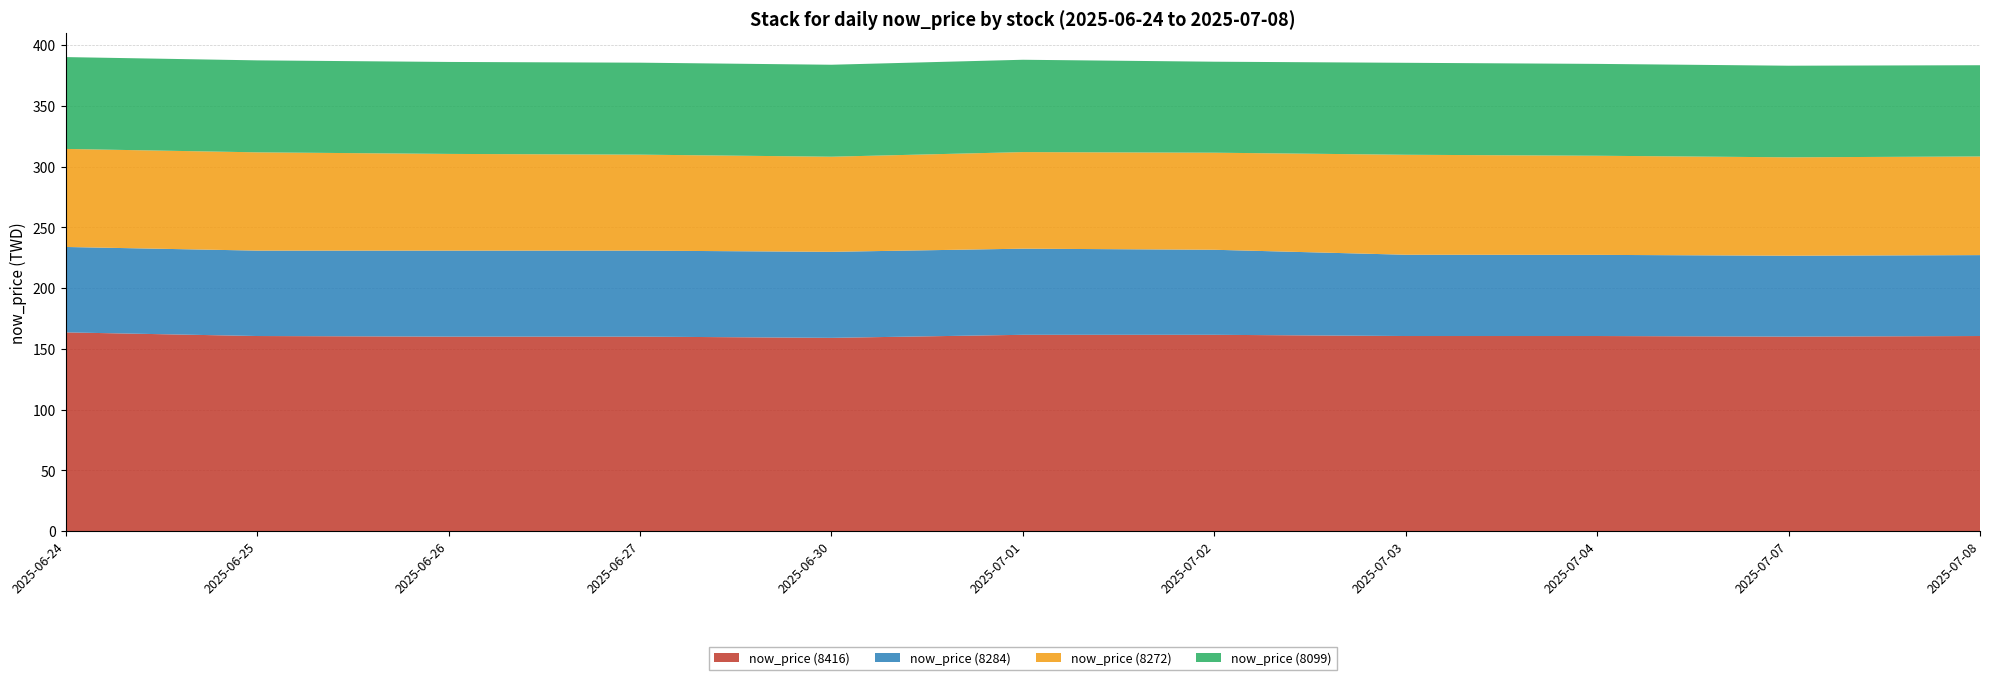

Reading left to right, extract all data points from this chart.

now_price (8416): 163.5	160.5	160.0	160.0	159.0	161.5	161.5	160.5	160.5	160.0	160.5
now_price (8284): 70.3	70.3	70.8	70.8	70.8	70.9	70.0	66.9	66.8	66.6	66.6
now_price (8272): 80.7	80.9	79.6	79.0	78.3	79.5	79.9	82.3	81.6	81.0	81.2
now_price (8099): 75.6	75.7	75.7	75.7	75.7	76.0	74.9	75.7	75.6	75.4	75.1